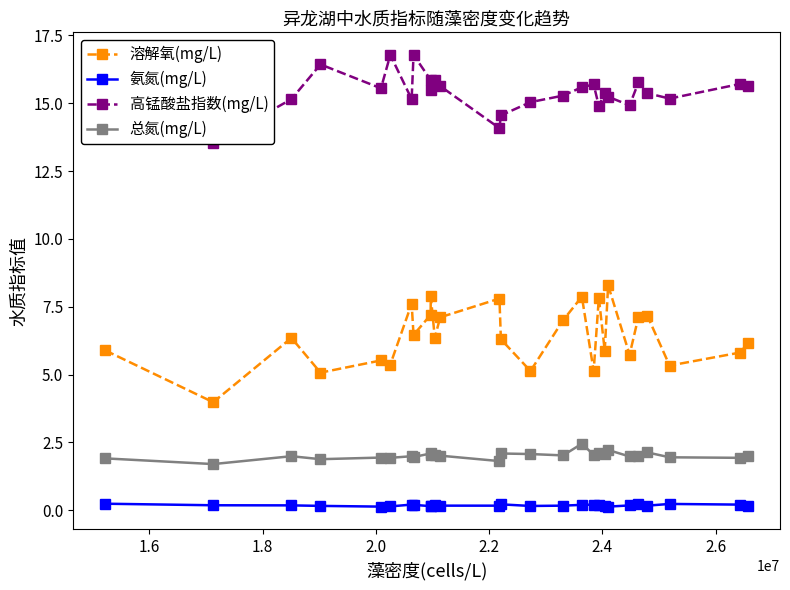

What is the maximum value for 溶解氧(mg/L)?

8.3